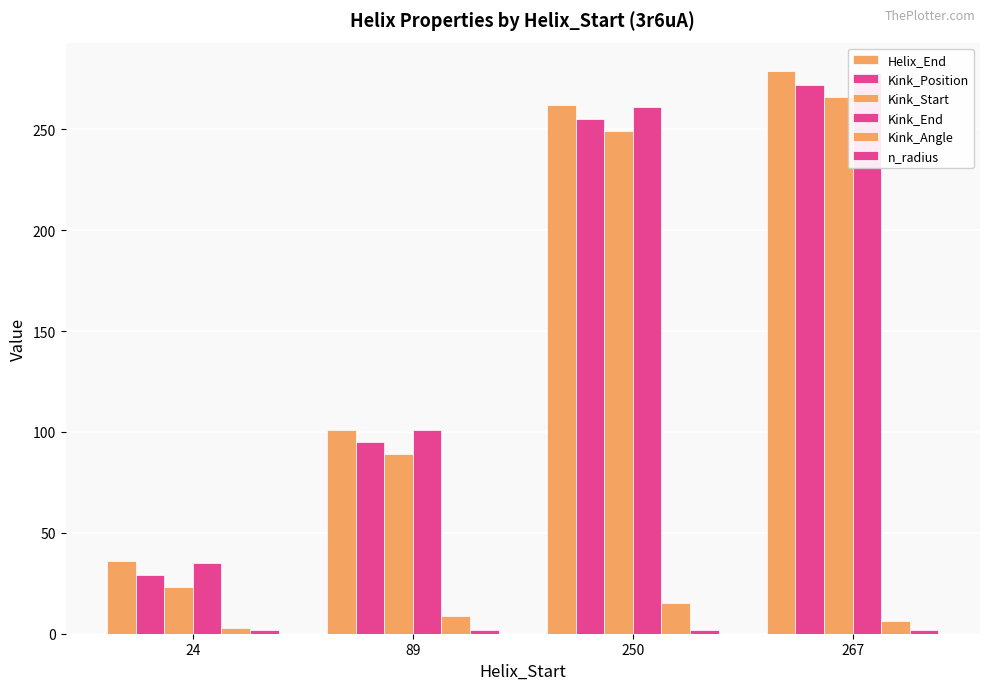

How many bars are there in total?

24